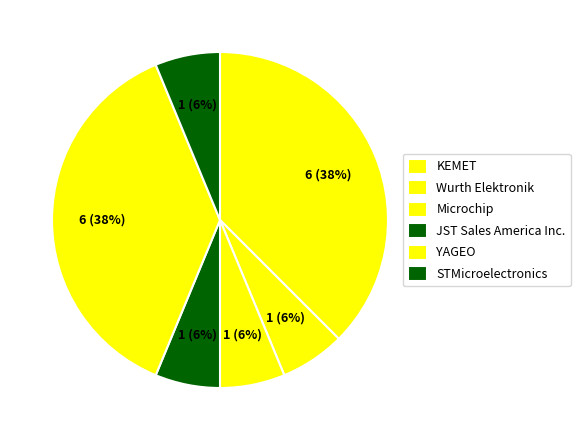

What is the largest slice in the pie chart?

KEMET